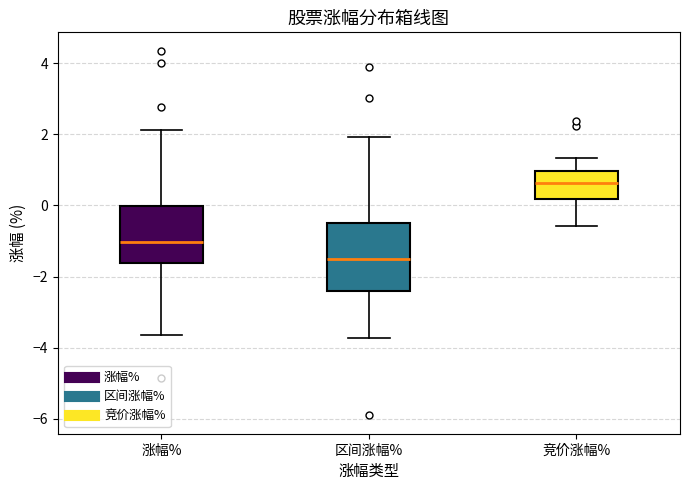

Reading left to right, transcribe this box plot: for each box, give where its median line is, the range the box spans, and where its two whiskers end, as read against the y-axis. The values are not printed on the chart, so give them approximately, as read against the axis.

涨幅%: median -1.0, box -1.6 to 0.0, whiskers -3.6 to 2.2
区间涨幅%: median -1.4, box -2.4 to -0.6, whiskers -3.8 to 2.0
竞价涨幅%: median 0.6, box 0.2 to 1.0, whiskers -0.6 to 1.4